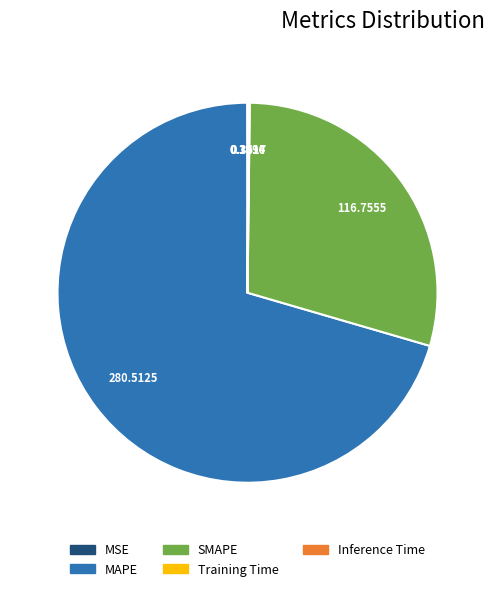

Which slice represents more than half of the pie?

MAPE